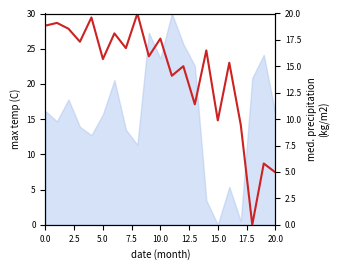

What is the label of the 3rd point from the right?

18